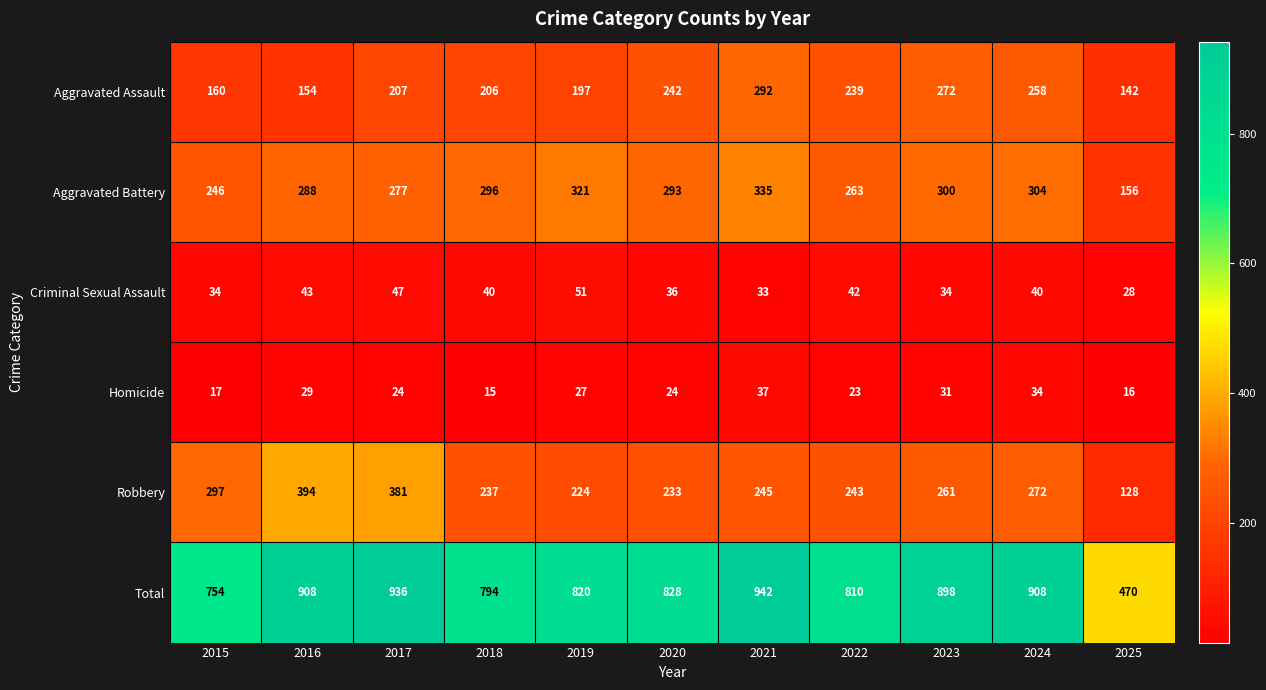

Which series has the widest spread of values?

Total